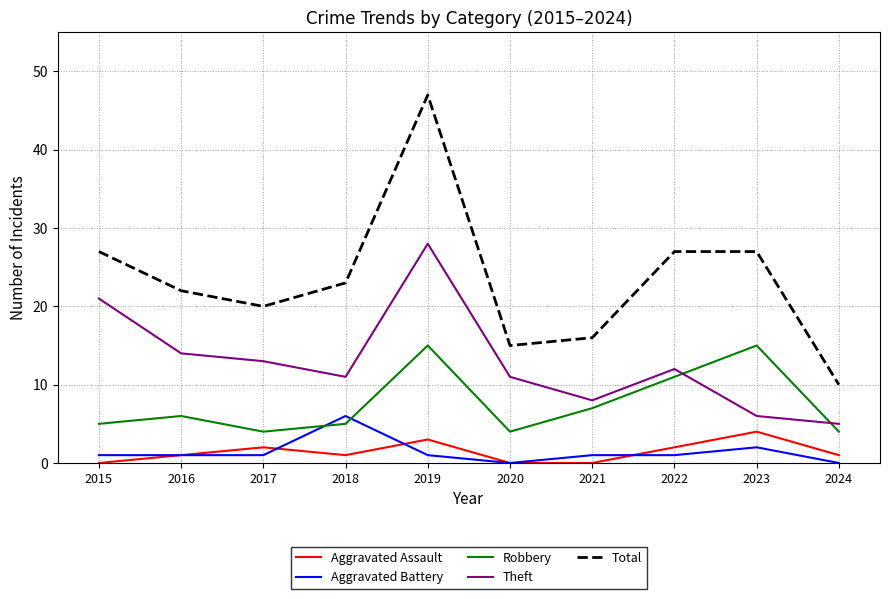

What is the maximum value for Robbery?

15